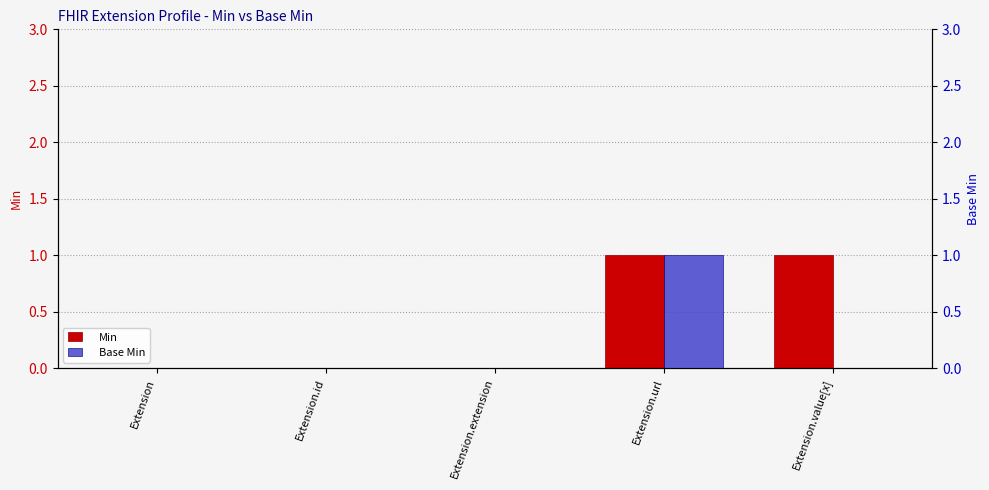

Is the value of Min at Extension.id greater than the value of Base Min at Extension.url?

No